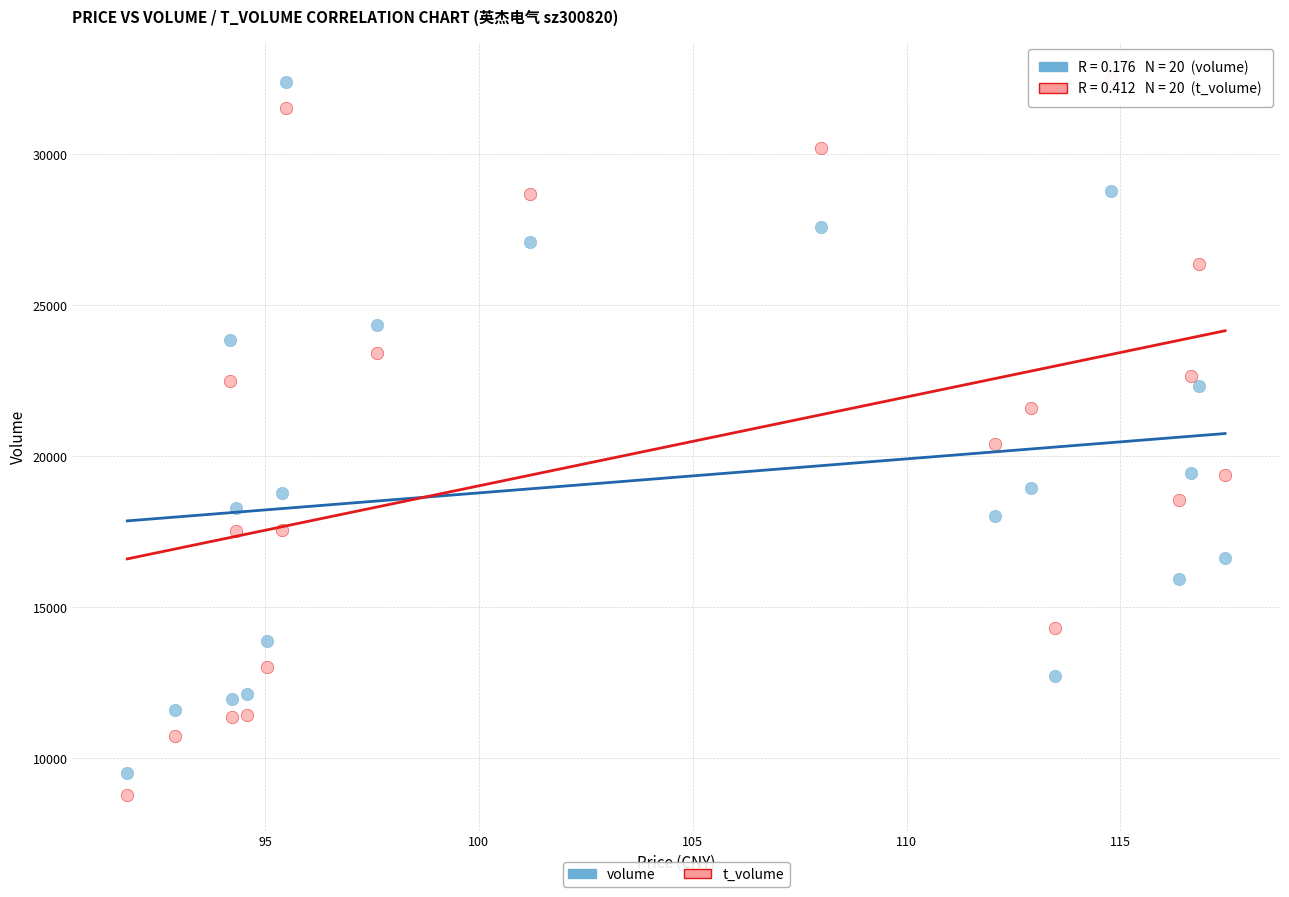

Which series has the widest spread of Y values?

t_volume